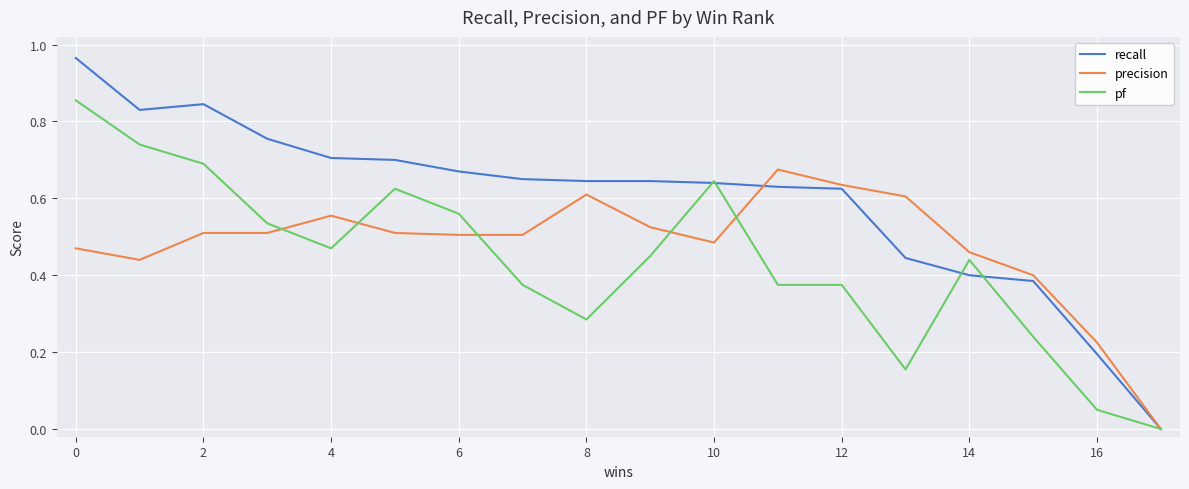

Rank the series by their maximum value, from lowest to highest.

precision, pf, recall